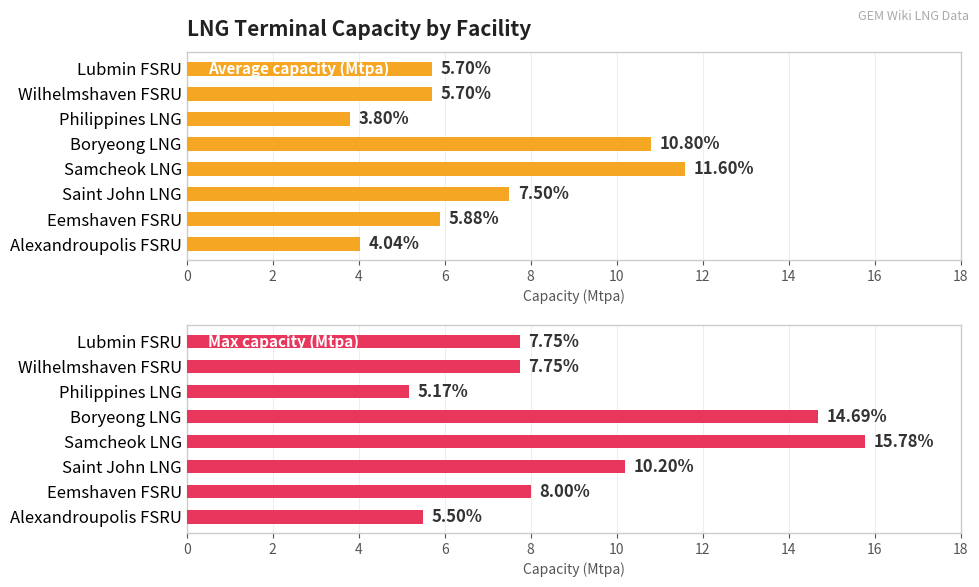

What is the highest value of the Average capacity (Mtpa) series?

11.6